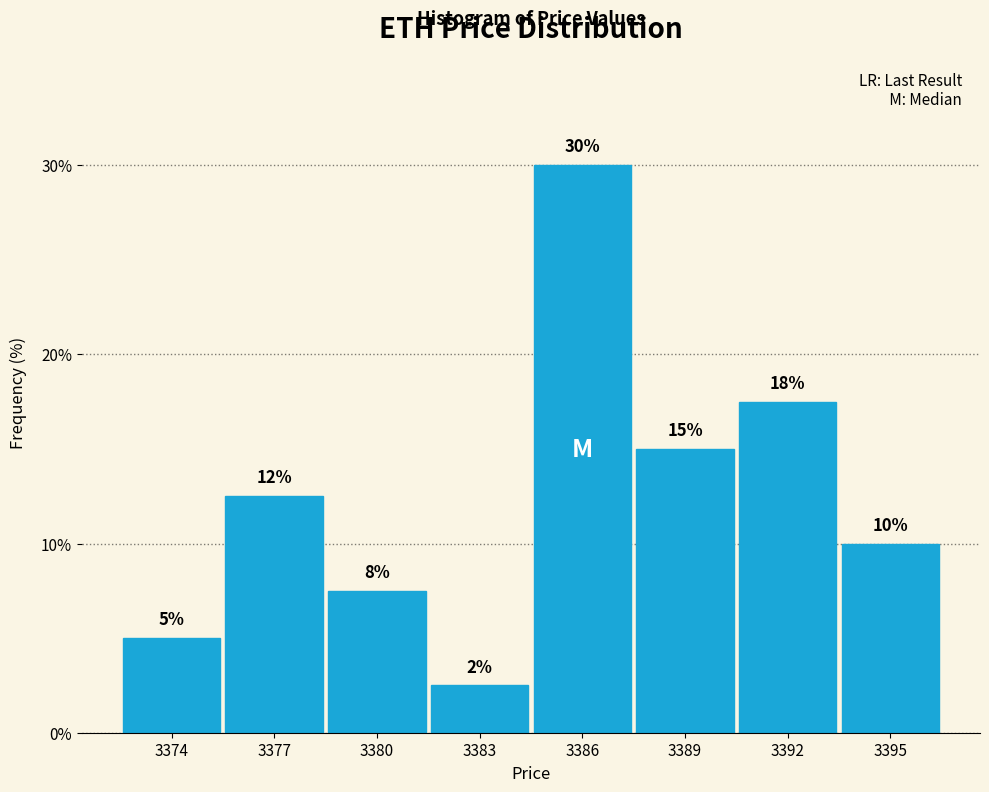

Where is the data nearest to the value 16?

3389